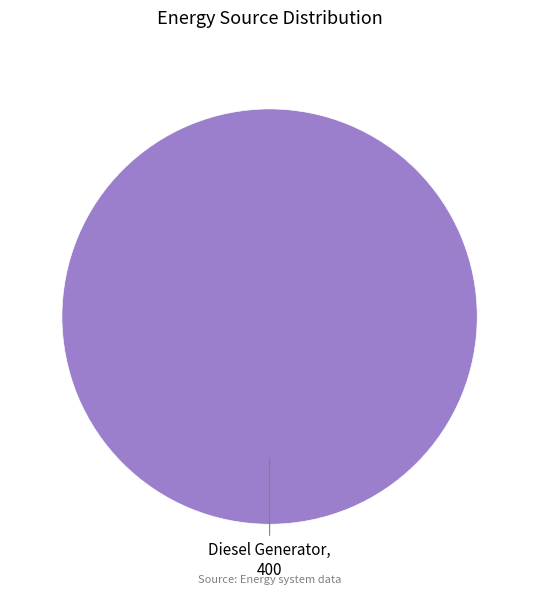

The Diesel Generator slice represents 89% of the pie. True or false?

False